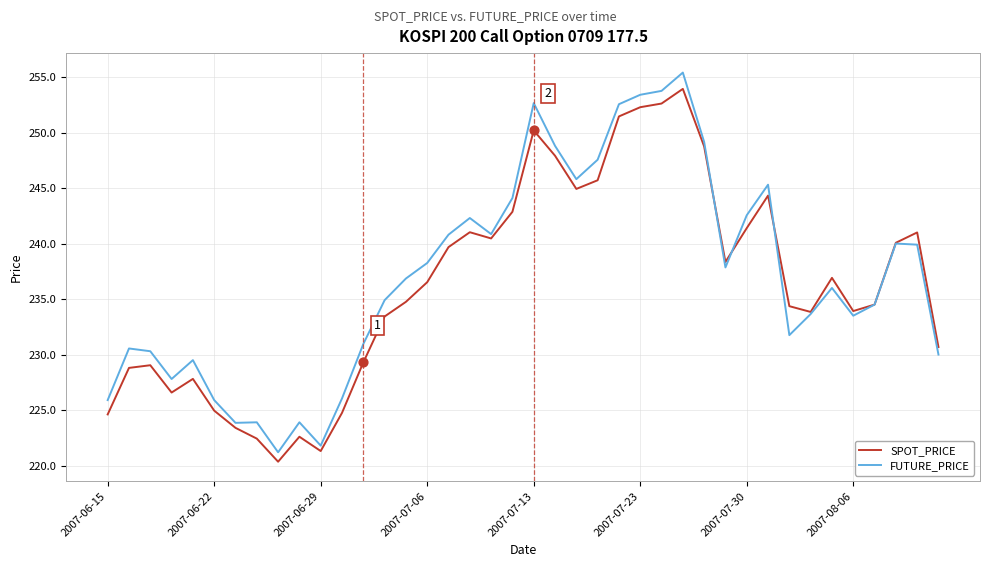

What are all the series names shown in the legend?

SPOT_PRICE, FUTURE_PRICE